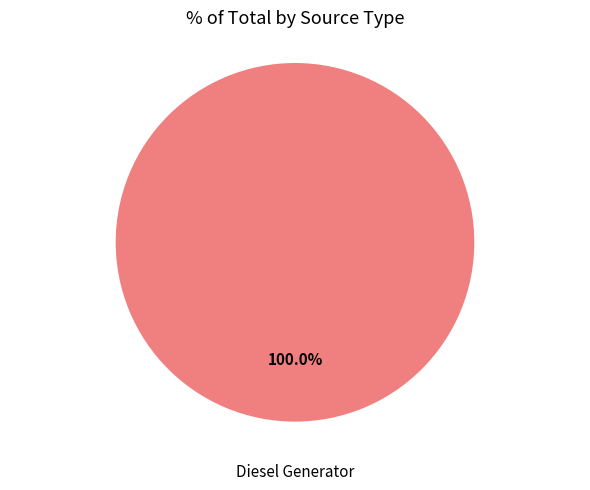

Count the number of slices in the pie.

1